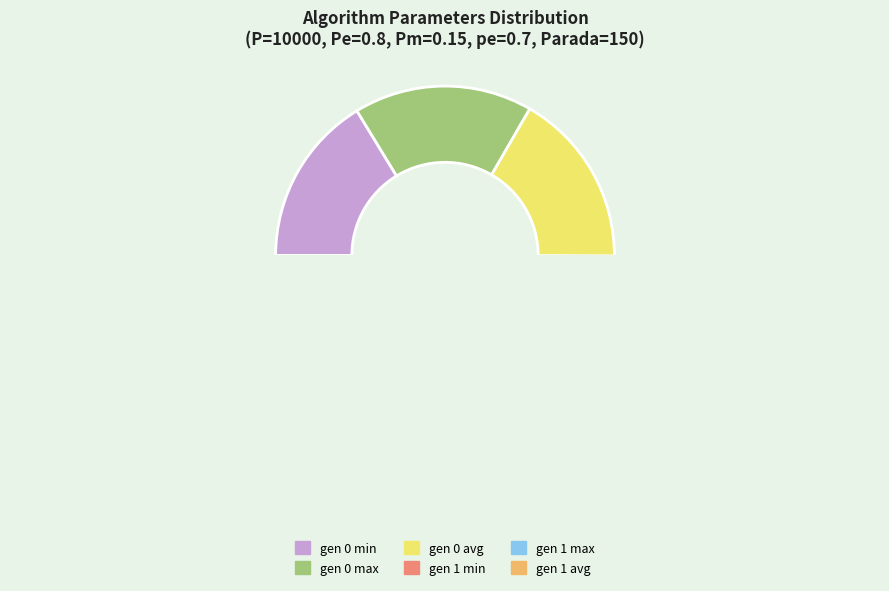

What is the change in value from gen 0 min to gen 0 max?

+2.6